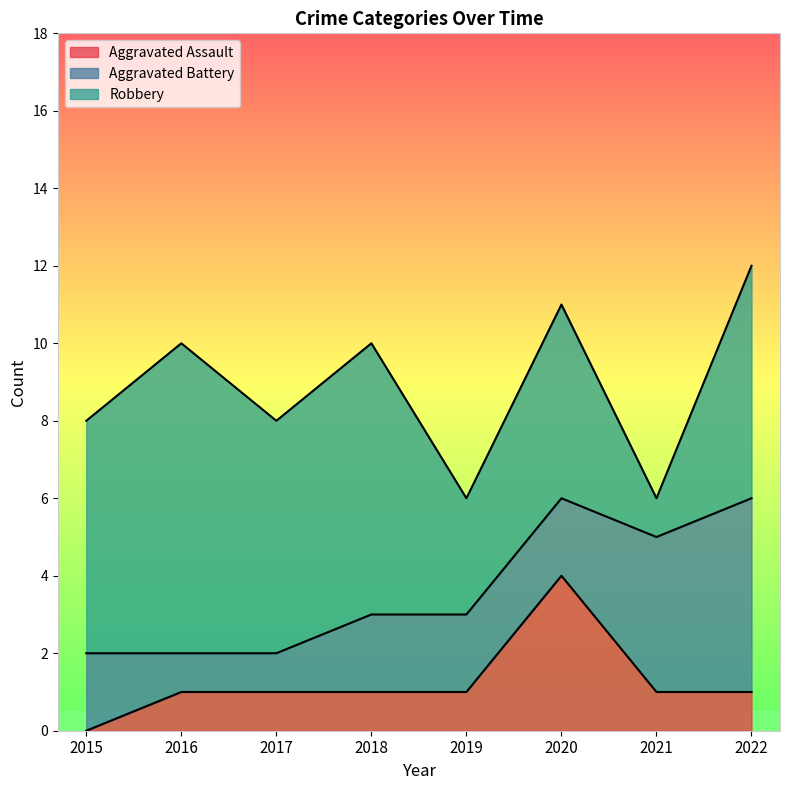

Reading left to right, list all the values displayed in this chart.

Aggravated Assault: 2015=0	2016=1	2017=1	2018=1	2019=1	2020=4	2021=1	2022=1
Aggravated Battery: 2015=2	2016=1	2017=1	2018=2	2019=2	2020=2	2021=4	2022=5
Robbery: 2015=6	2016=8	2017=6	2018=7	2019=3	2020=5	2021=1	2022=6